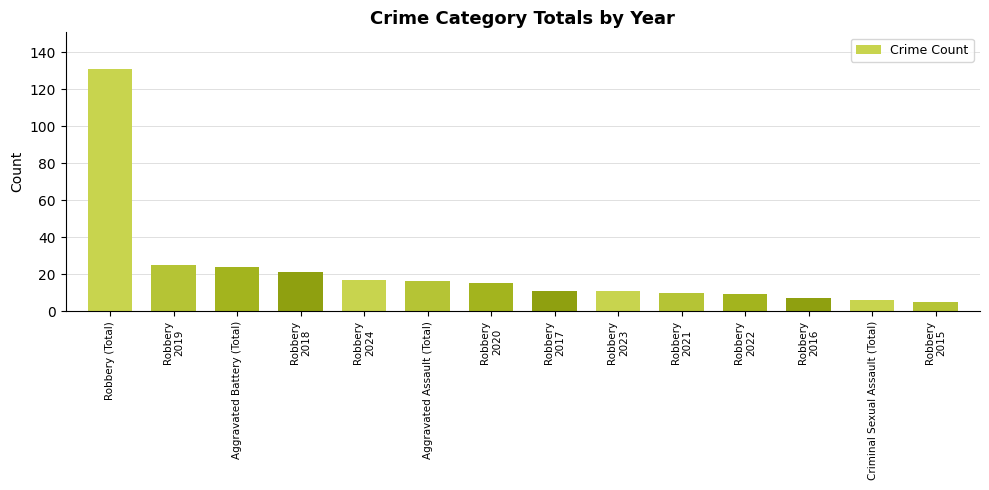

What is the minimum value shown in the chart?

5